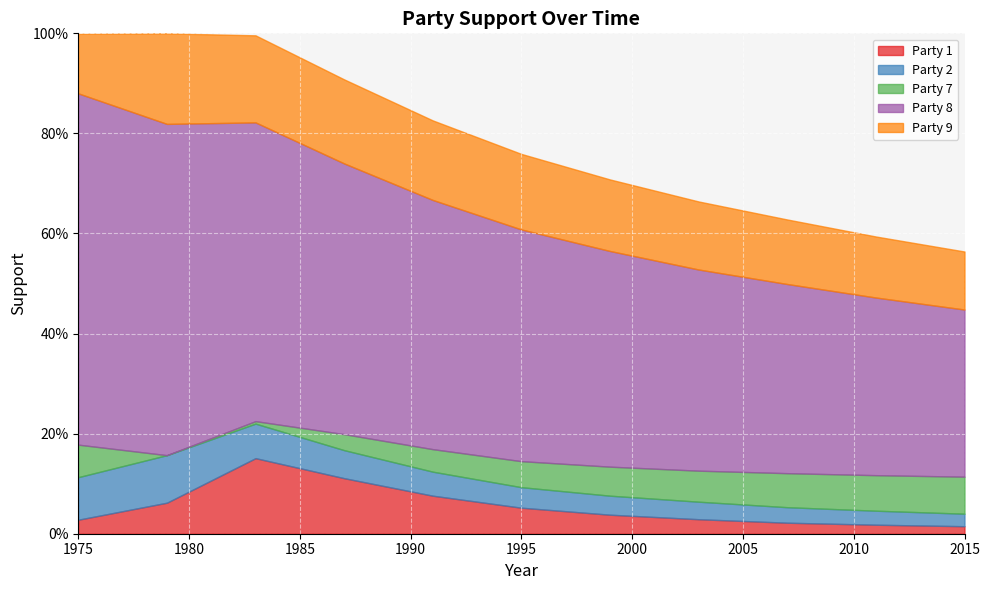

What is the maximum value for Party 2?

0.1